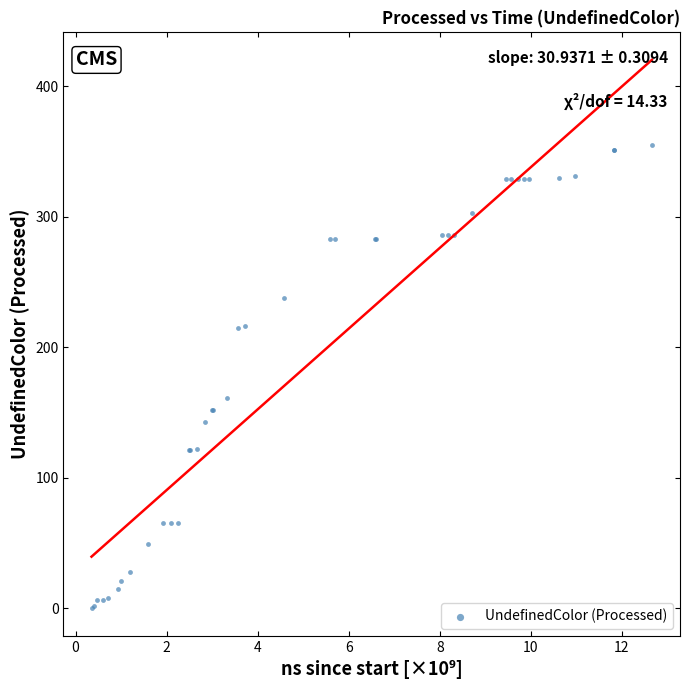

What Y value in the scatter plot is closest to 177?

161